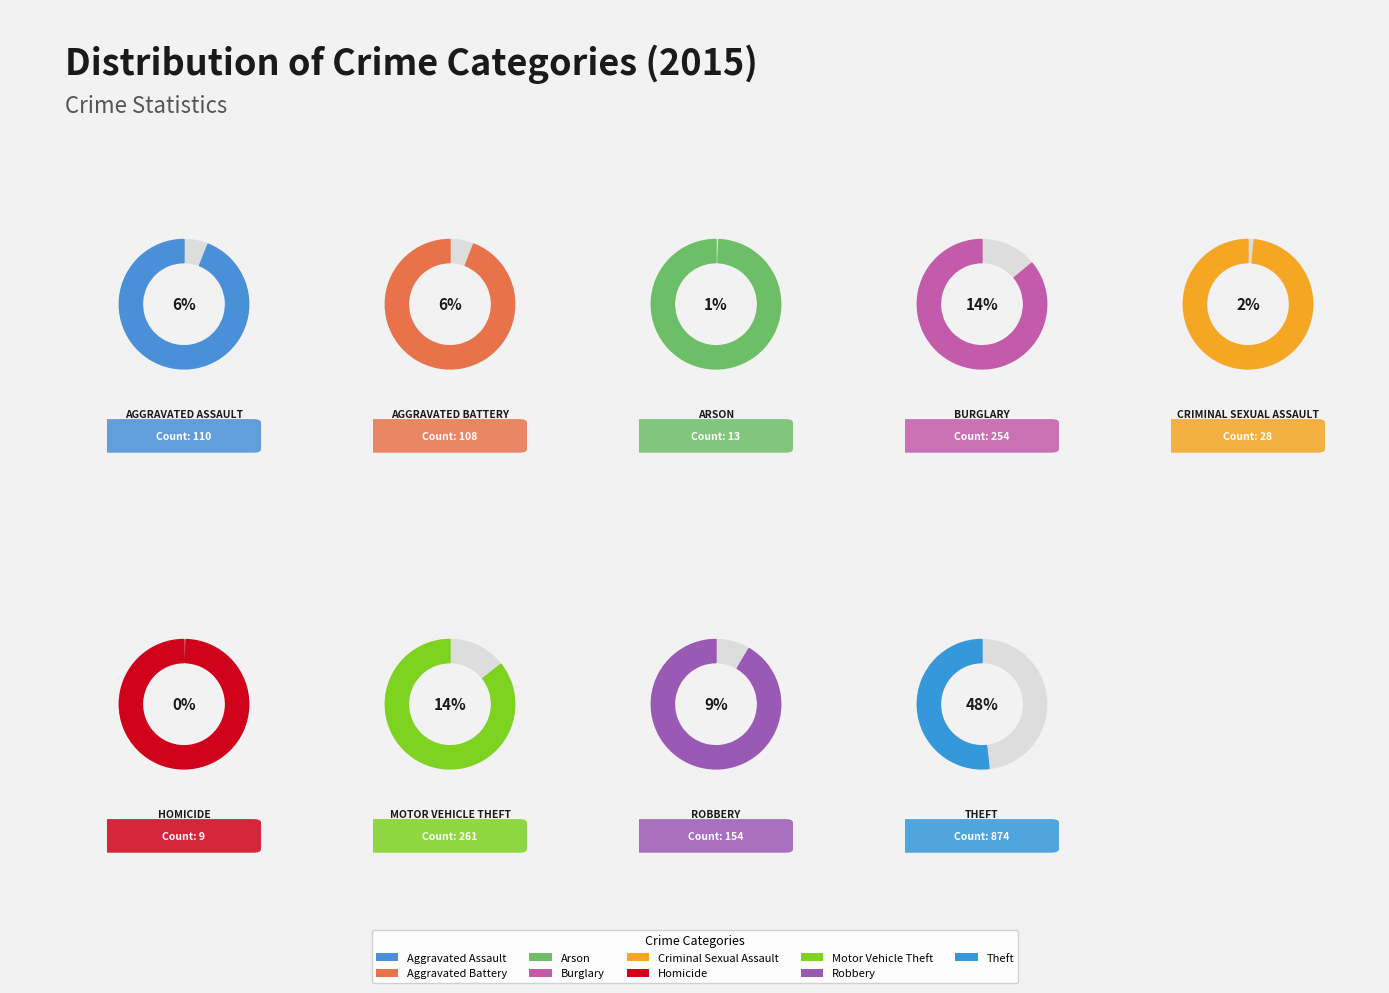

What is the total percentage of Aggravated Battery and Homicide?

6.5%